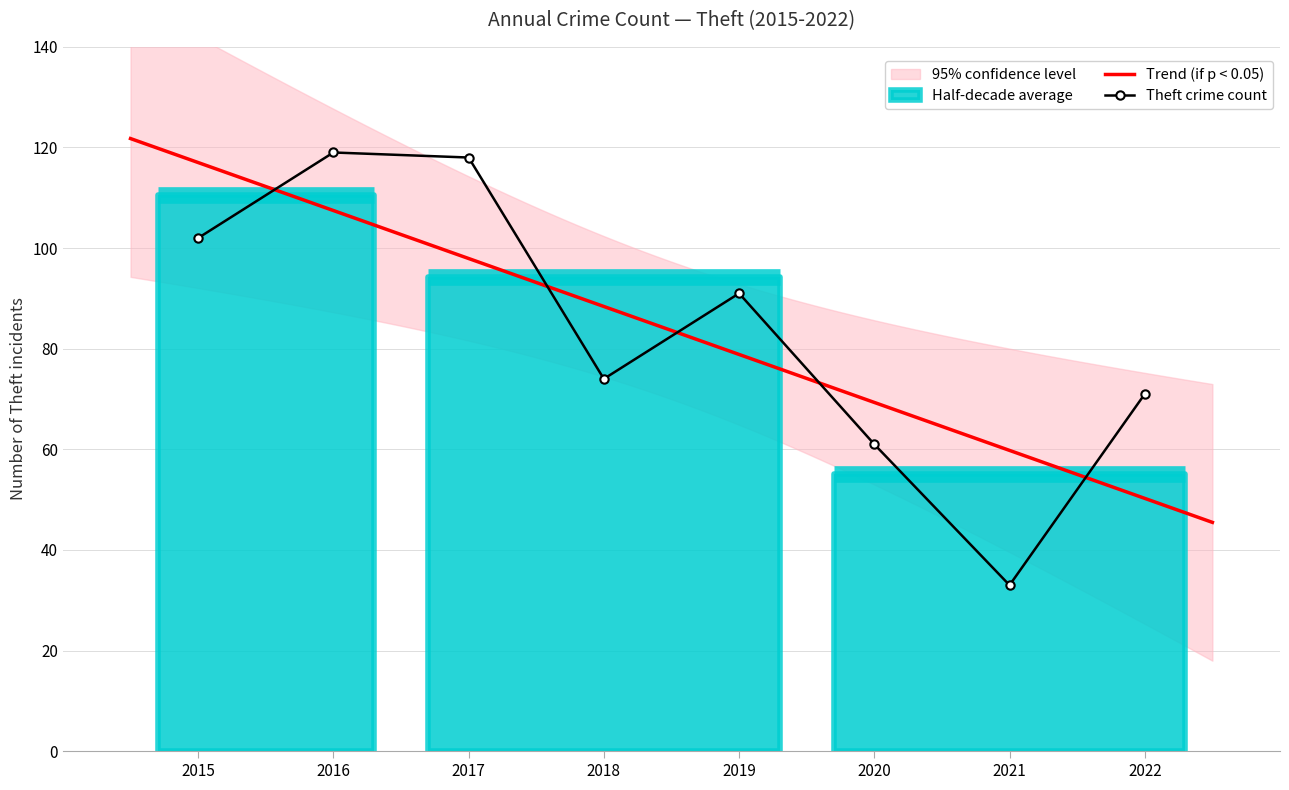

Where does the data first go above 91?

2015